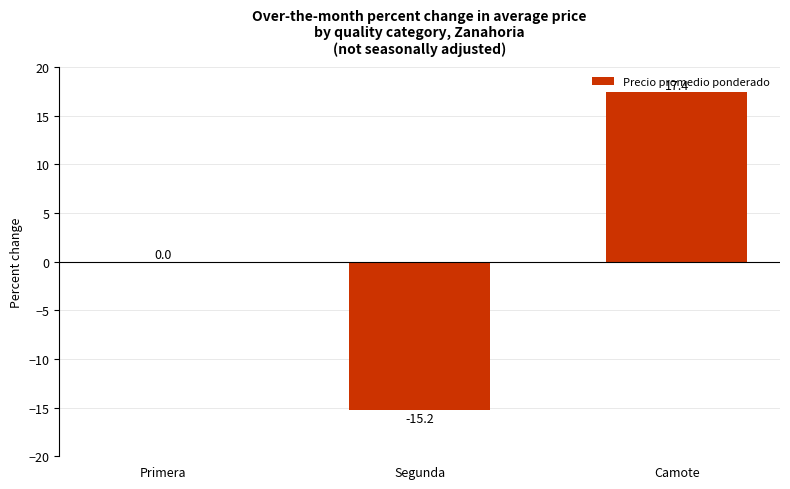

Between Primera and Segunda, which is larger?

Primera